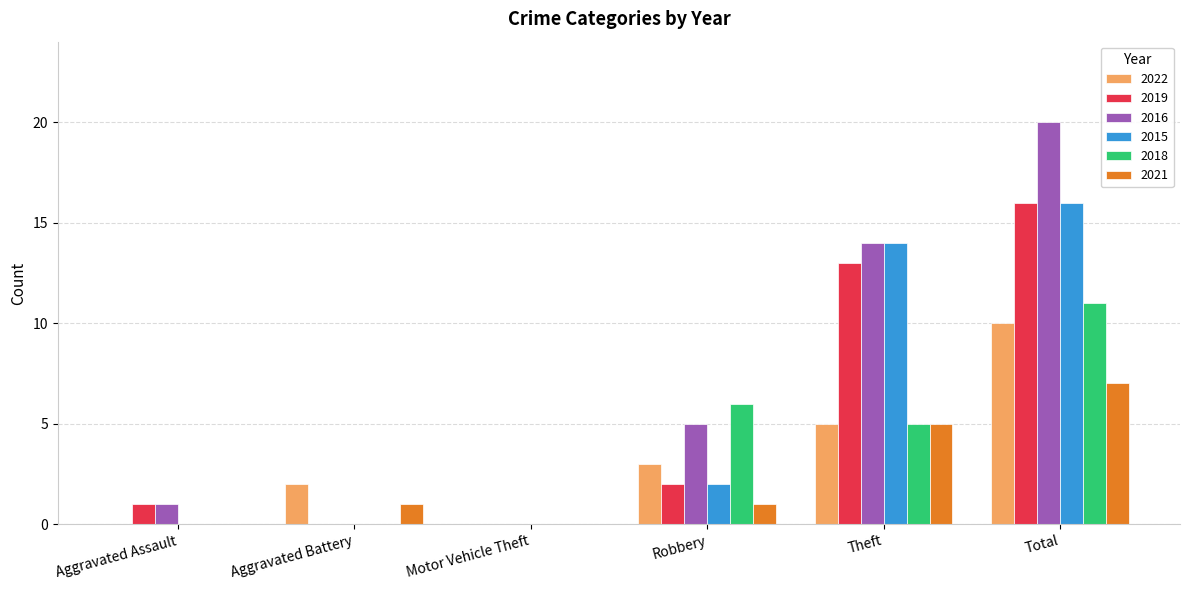

Which series changed the most between Motor Vehicle Theft and Total?

2016